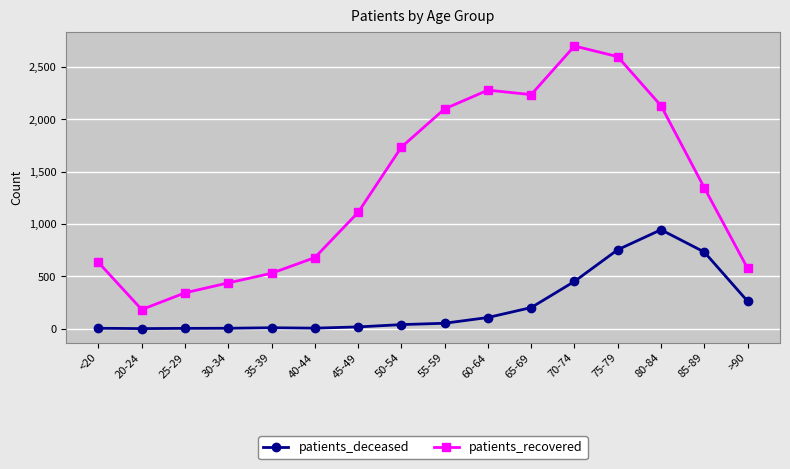

What is the label of the 6th point from the right?

65-69